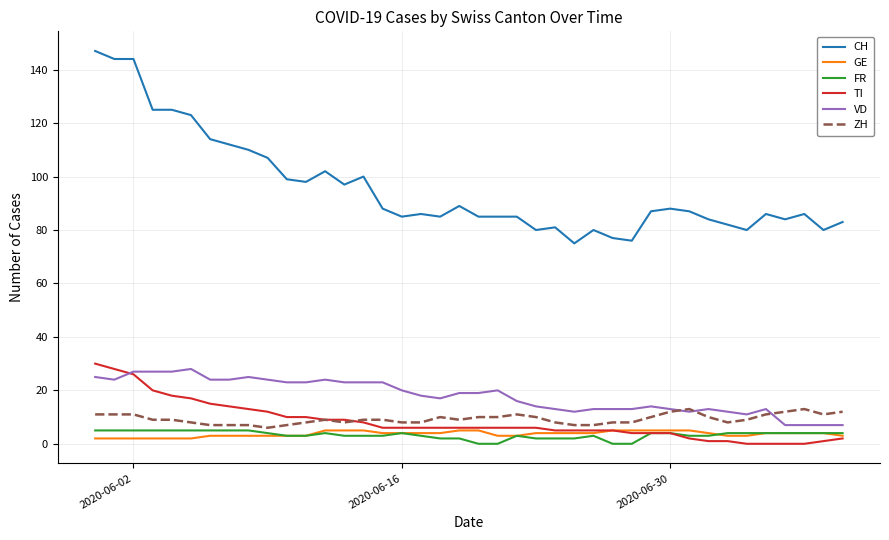

What is the highest value of the GE series?

5